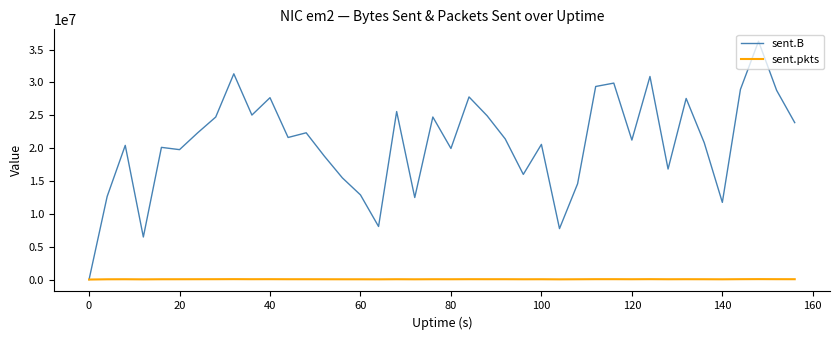

Which series has the largest range (max minus min)?

sent.B